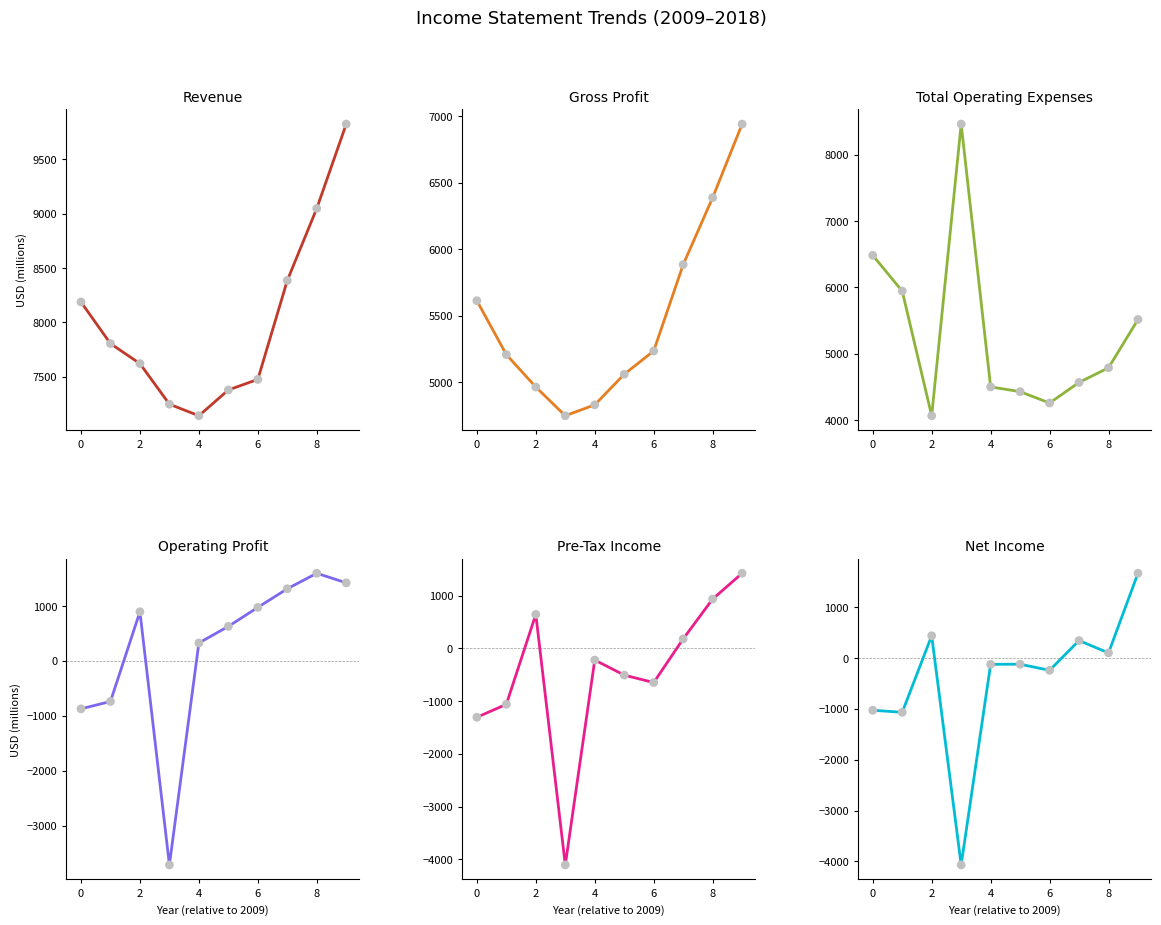

What are all the series names shown in the legend?

Revenue, Gross Profit, Total Operating Expenses, Operating Profit, Pre-Tax Income, Net Income